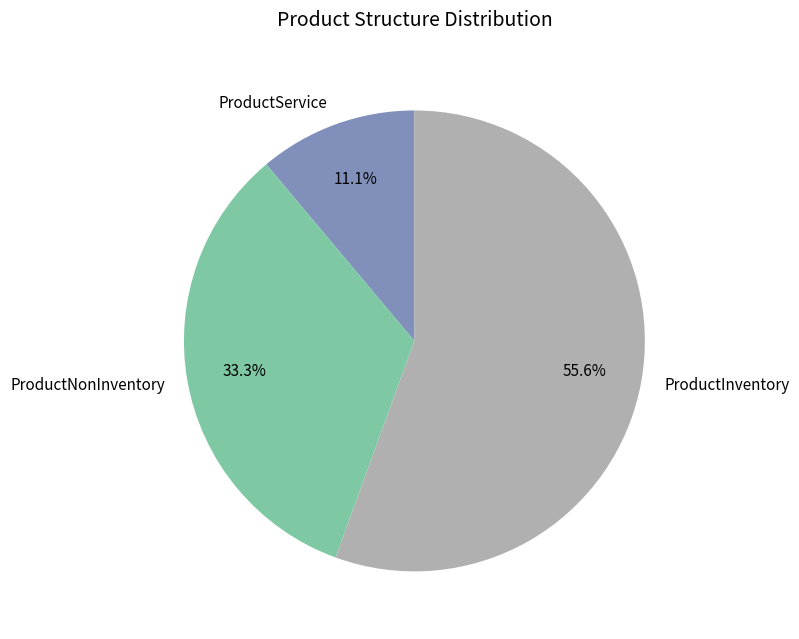

How many slices are in this pie chart?

3